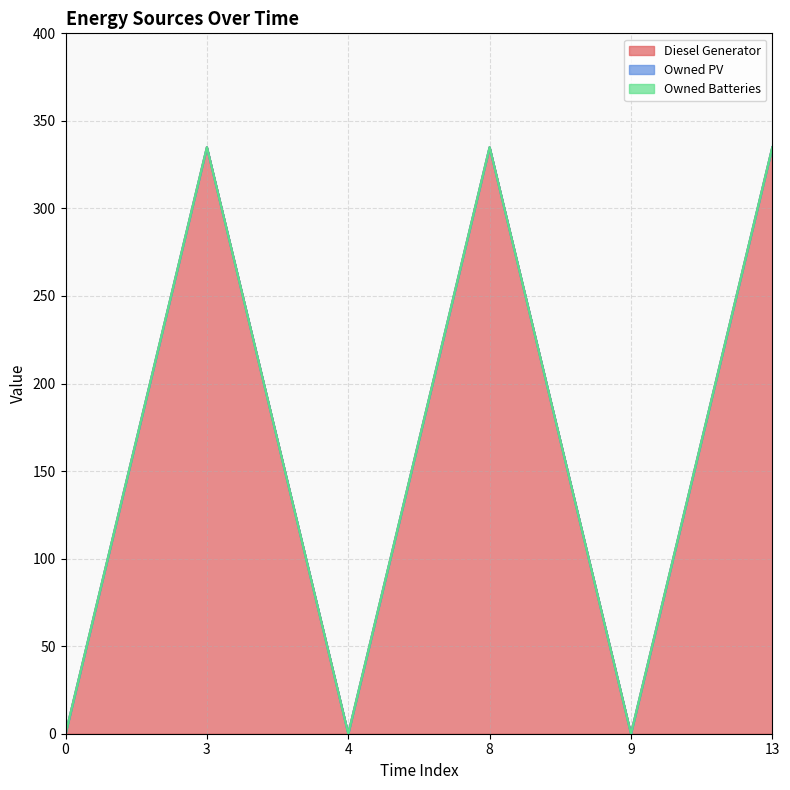

True or false: Diesel Generator has a value of 0 at 0.

True